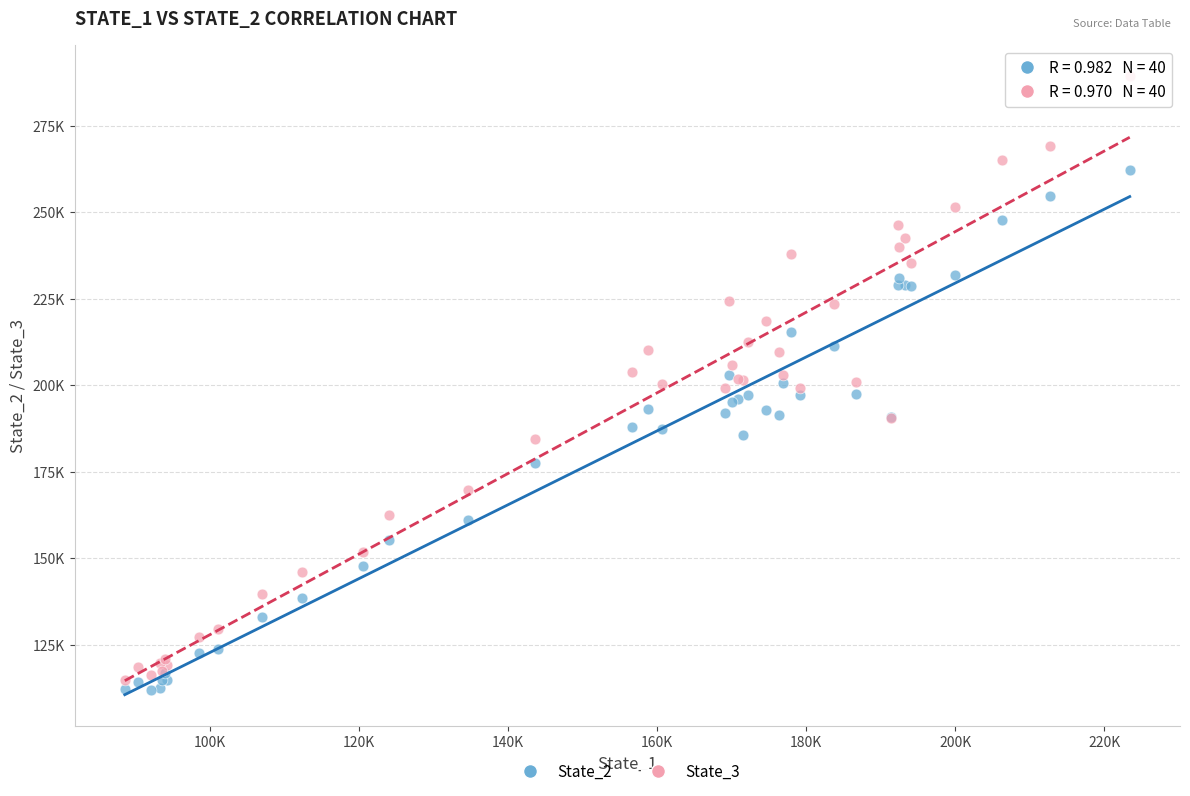

Which series contains the lowest Y value?

State_2